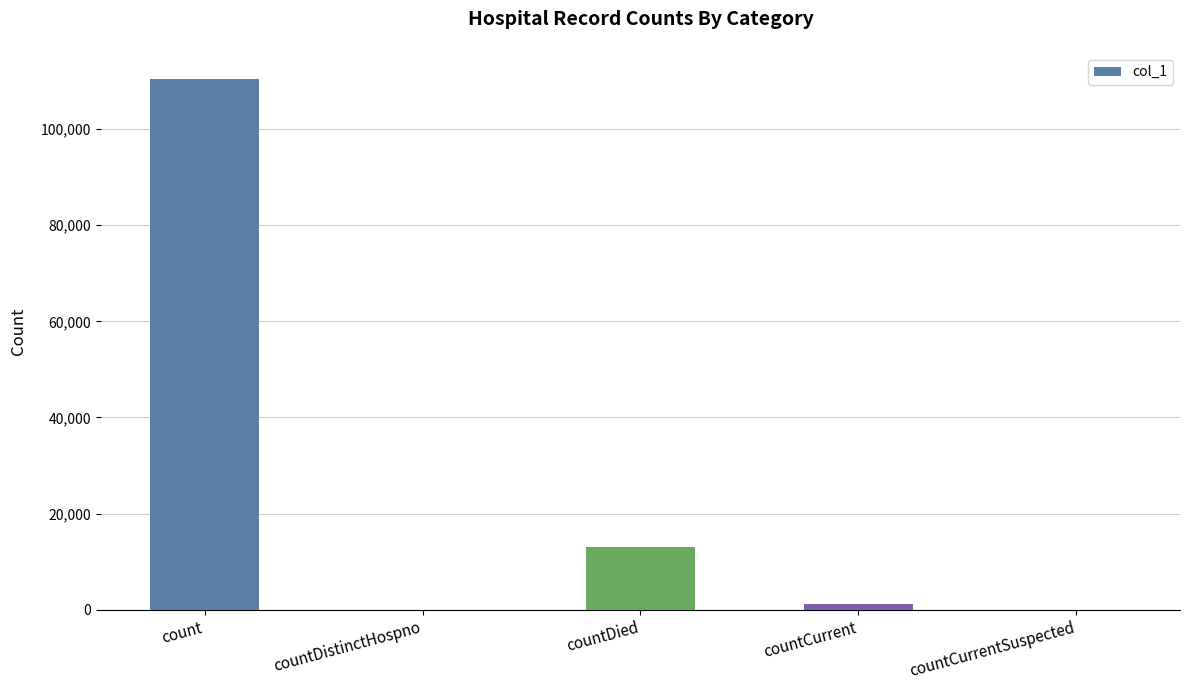

At which label does the data first exceed 1139?

count